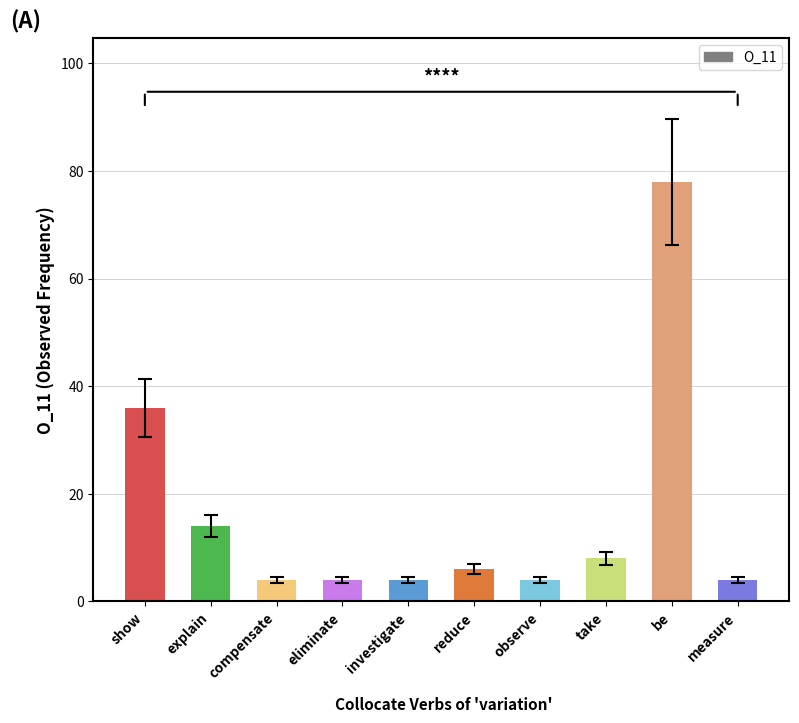

What is the value of the 1st bar from the left?

36